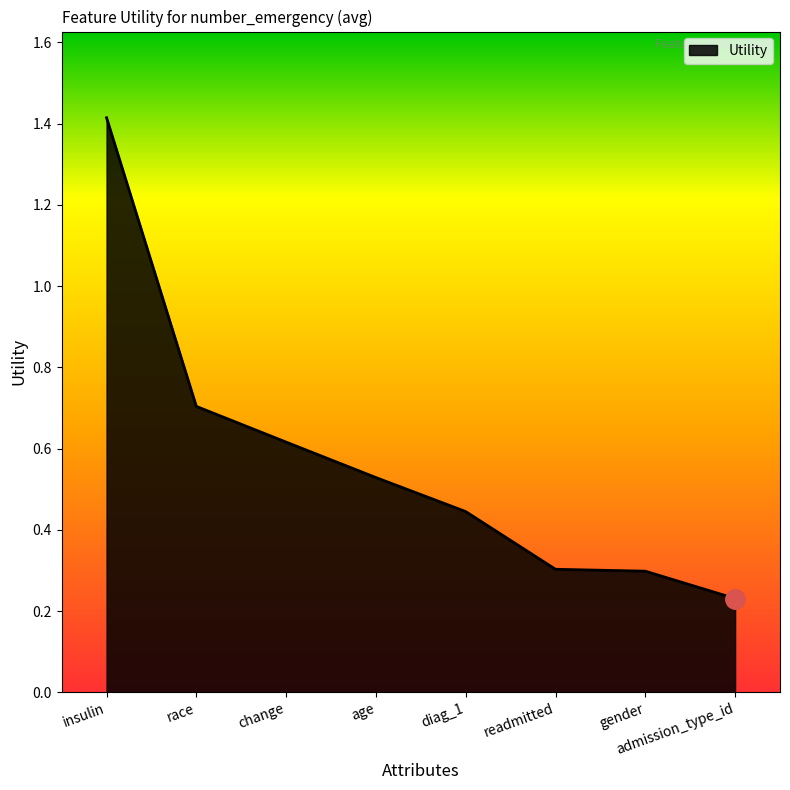

What position from the right is diag_1?

4